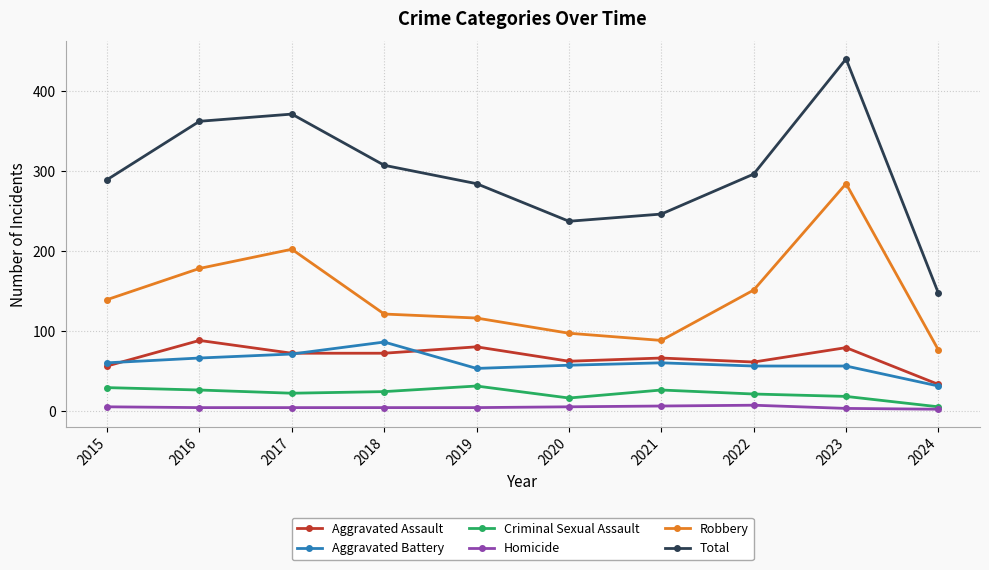

What is the greatest value displayed?

440